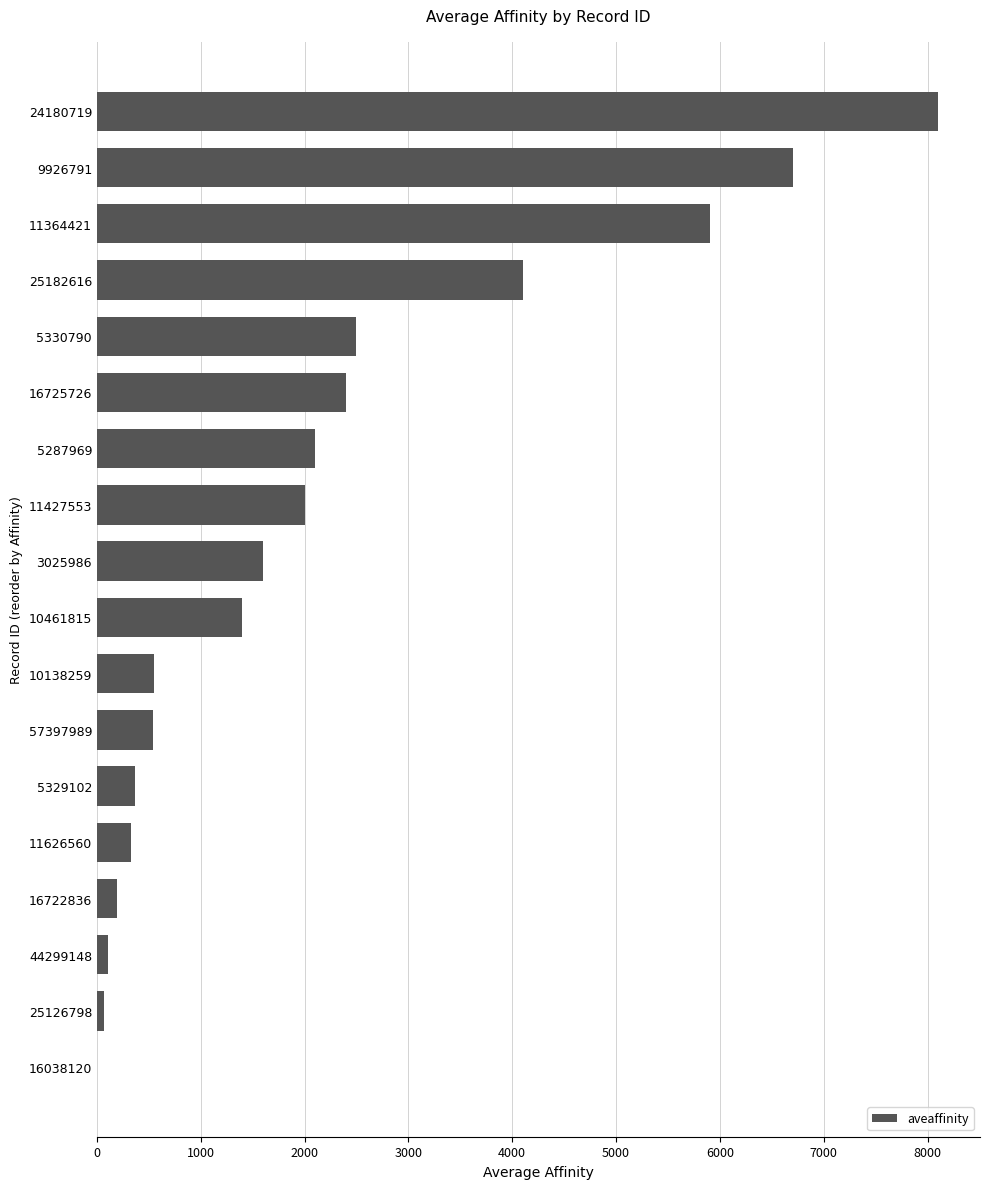

Is it true that the value at 11364421 is 5900.0?

True